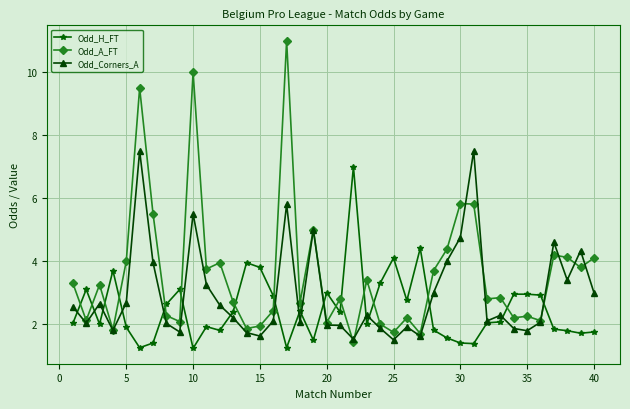

Does the chart have visible grid lines?

Yes